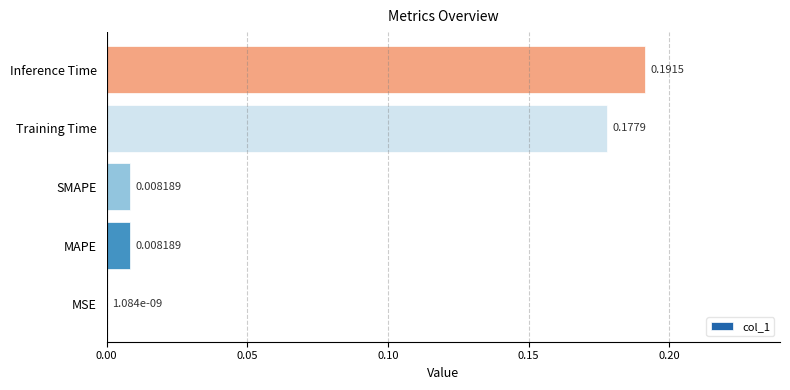

Are the bars horizontal?

Yes